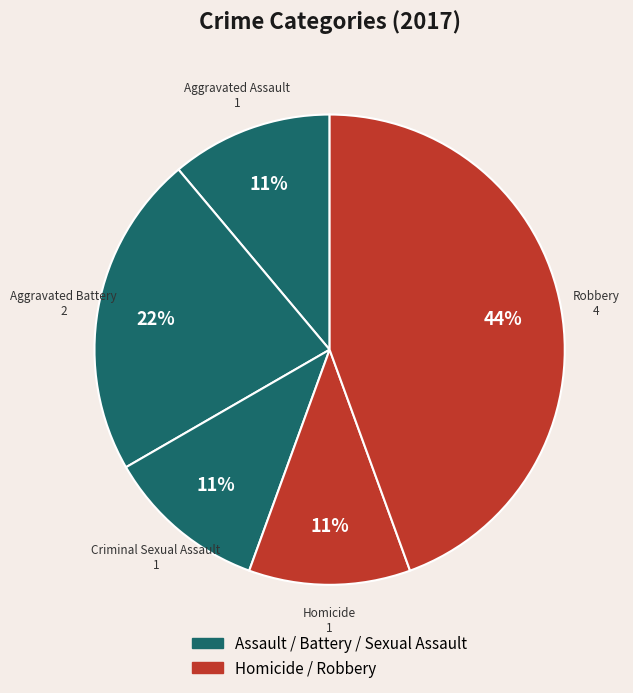

Is there any slice that represents more than half of the pie?

No